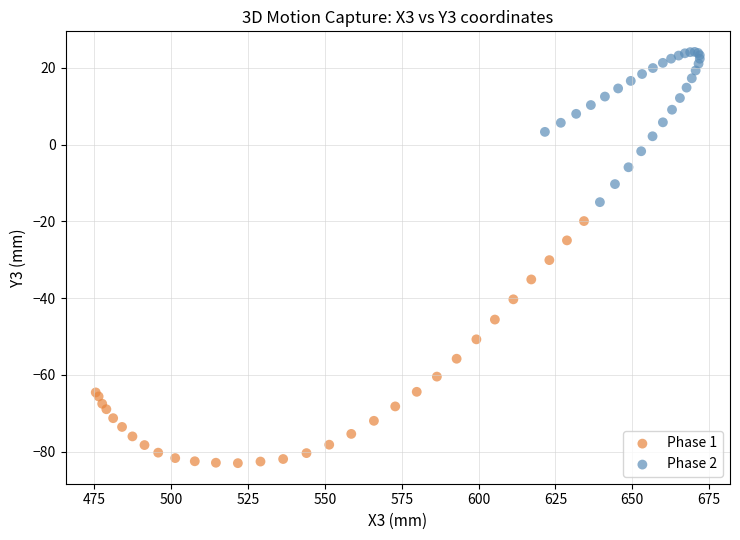

Which series has the largest Y range (max minus min)?

Phase 1